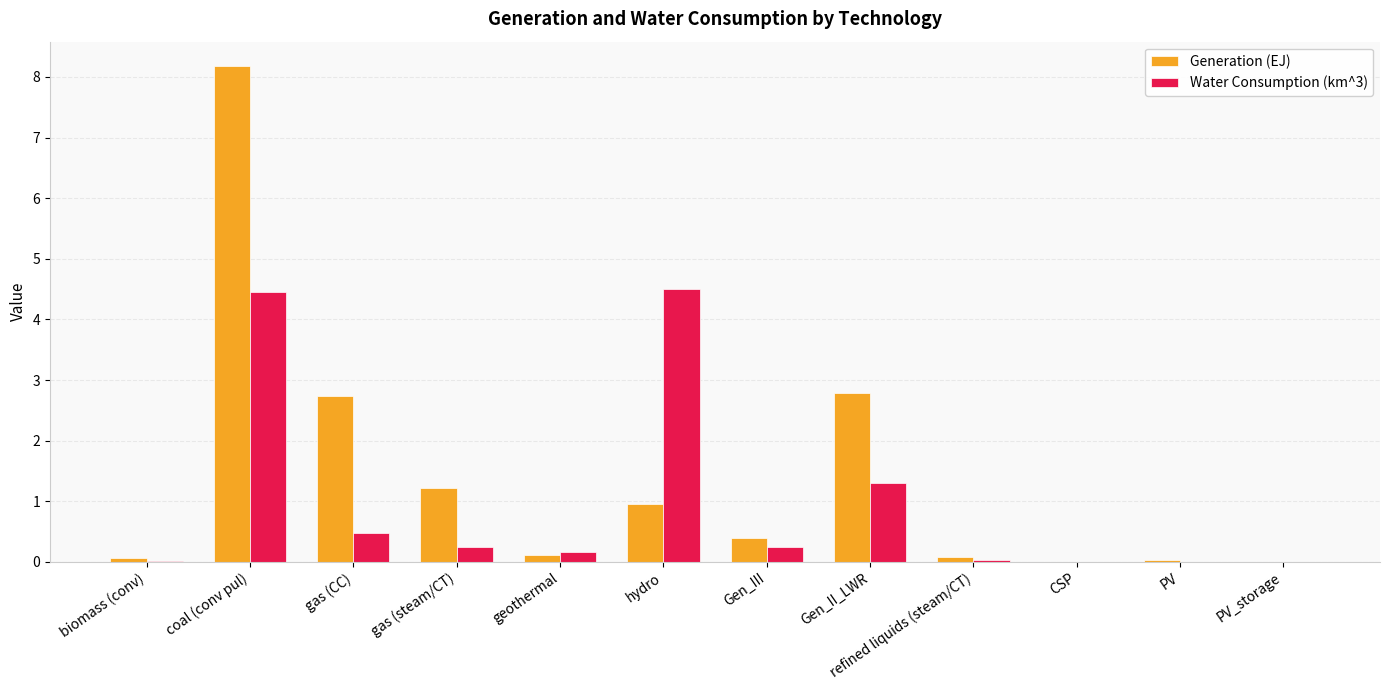

Between biomass (conv) and gas (steam/CT), which series saw the biggest shift?

Generation (EJ)